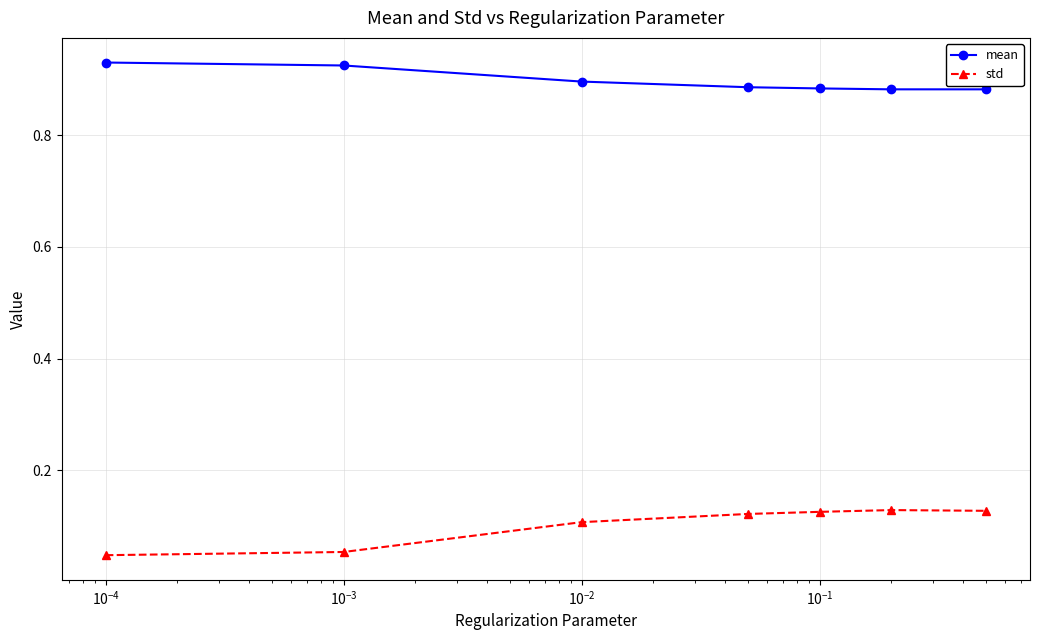

True or false: mean and std intersect in this chart.

False